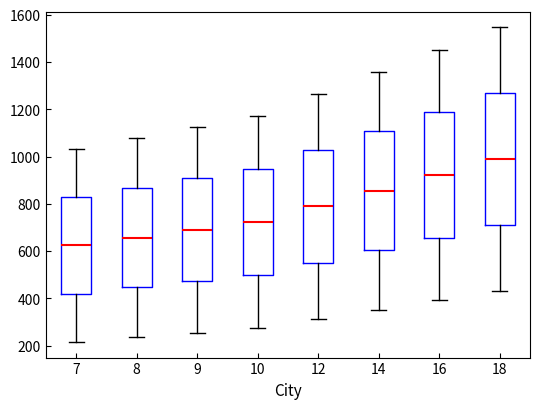

Where does the lower whisker of the box at x = 8 end on the y-axis? The values are not printed on the chart, so give them approximately, as read against the axis.

240